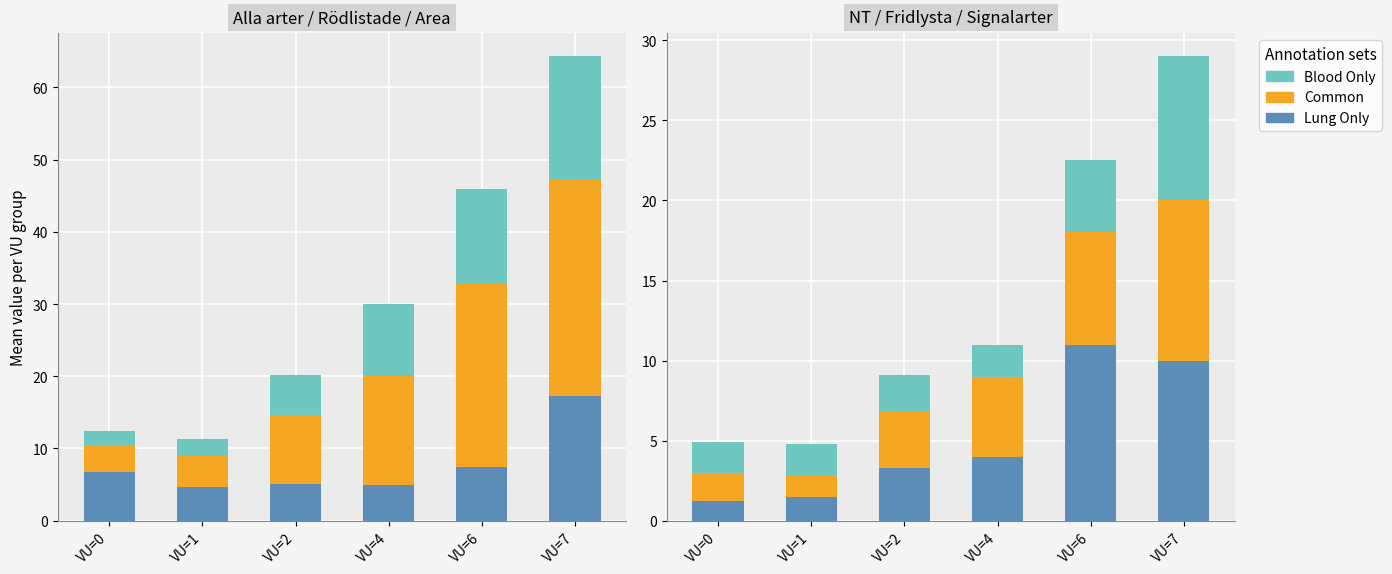

Is the value of Common at VU=2 greater than the value of Blood Only at VU=6?

No